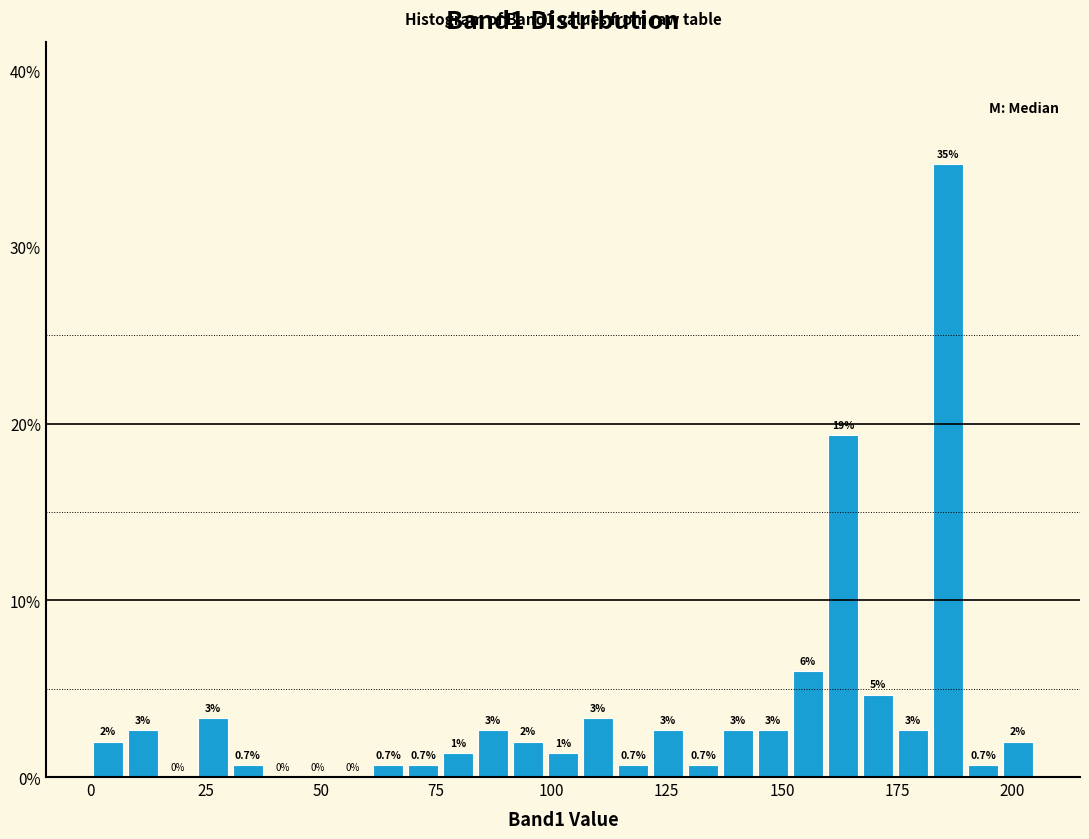

Around what value on the x-axis is the tallest bar? Give the approximate position of its centre, as read against the axis.

185